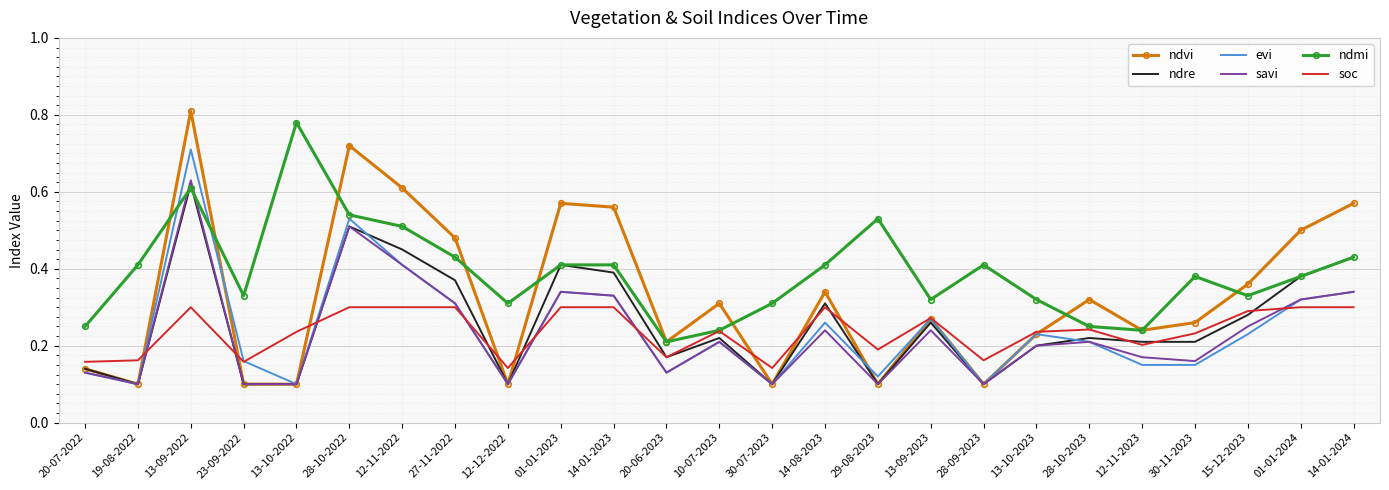

True or false: soc and ndre cross at least once.

True